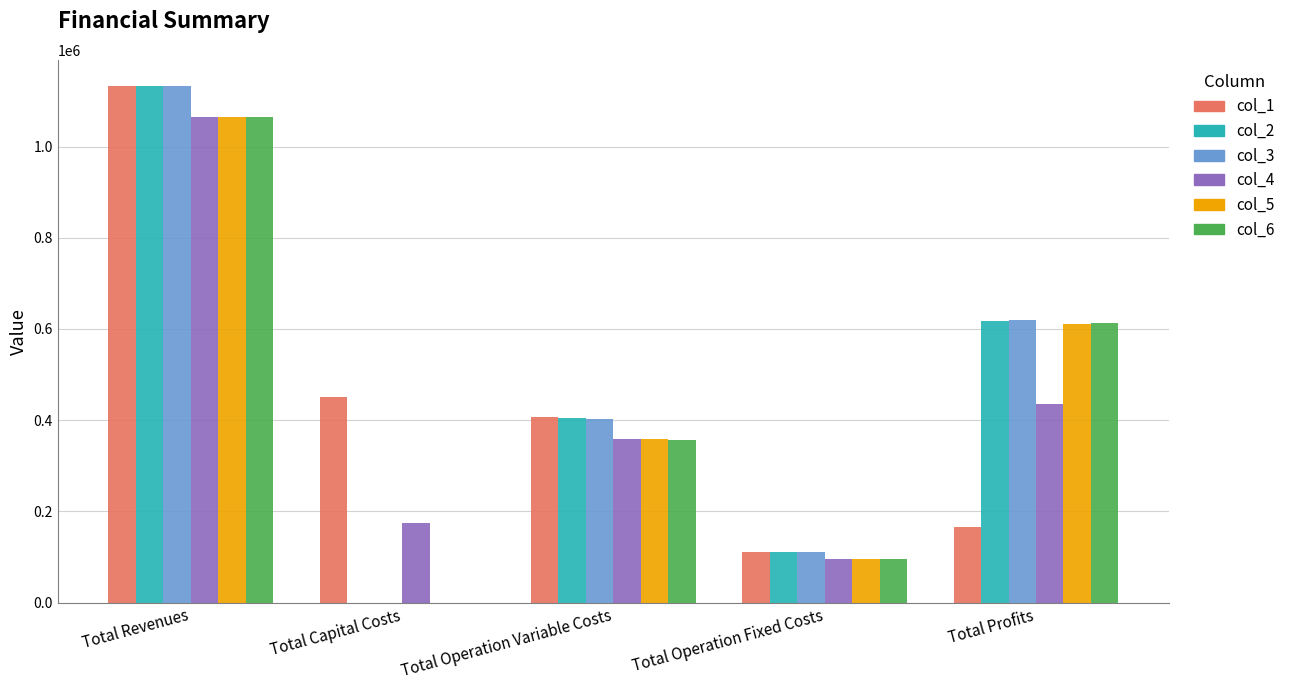

How many positive values does the col_6 series have?

4